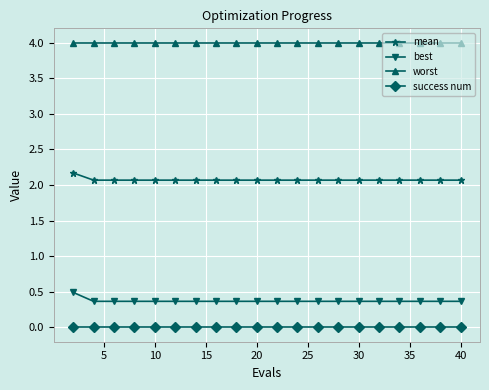

Count the mean values in the range 2 to 3.

20